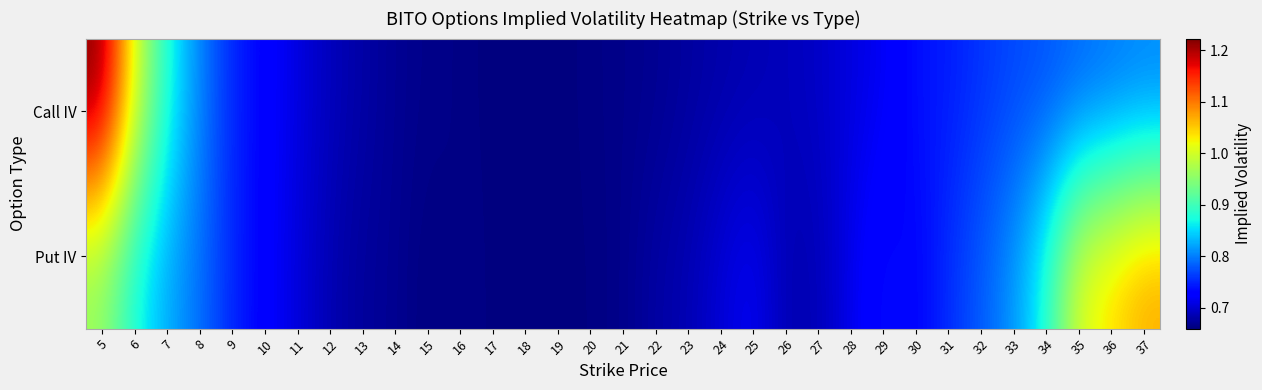

Which series has the largest total across all categories?

Put IV